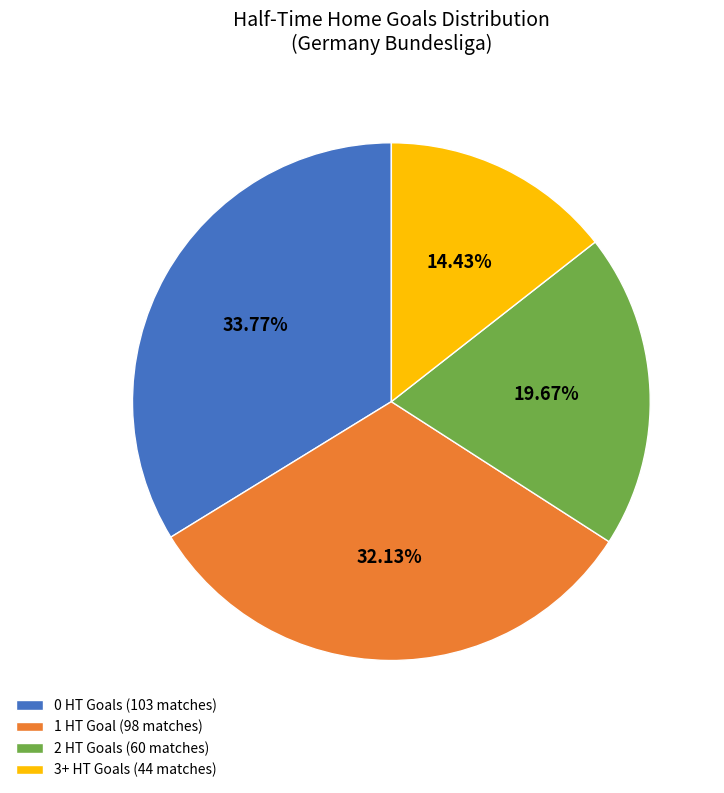

Which has a higher value, 0 HT Goals (103 matches) or 1 HT Goal (98 matches)?

0 HT Goals (103 matches)